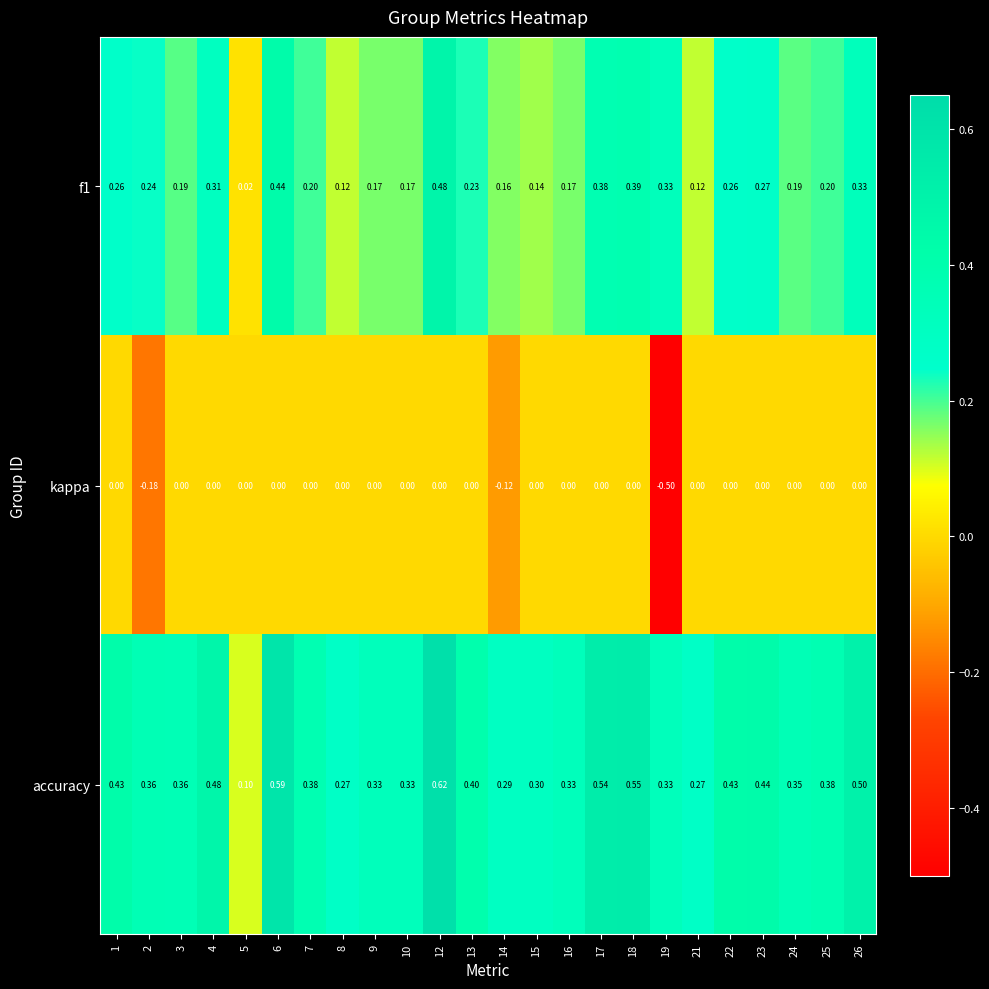

Between 18 and 26, which series saw the biggest shift?

f1